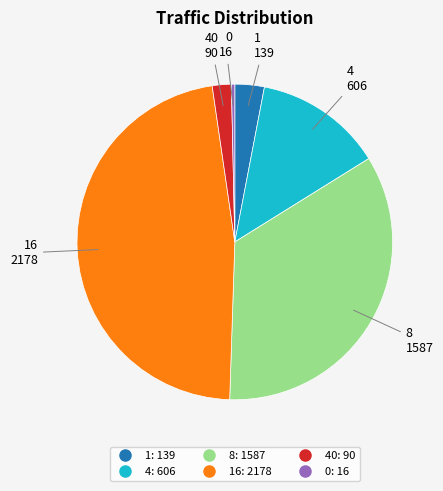

Does any single category account for the majority?

No